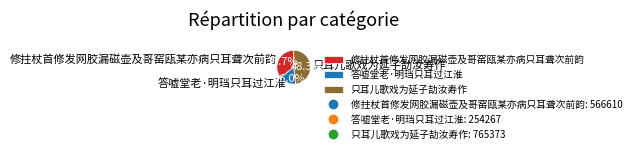

Is there any slice that represents more than half of the pie?

No